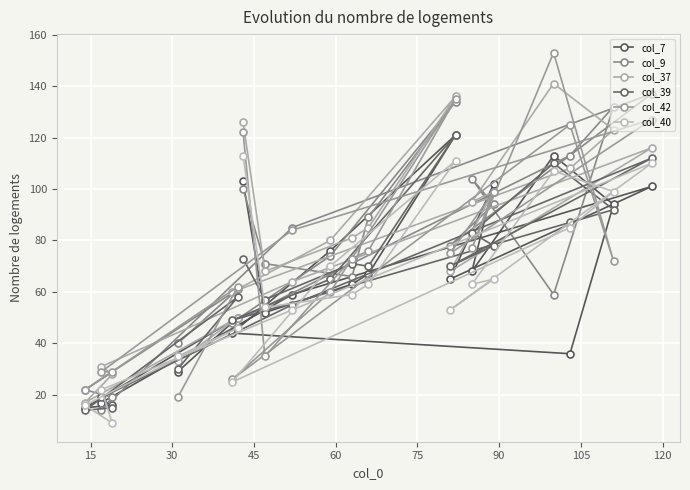

Count the number of categories in the chart.

20